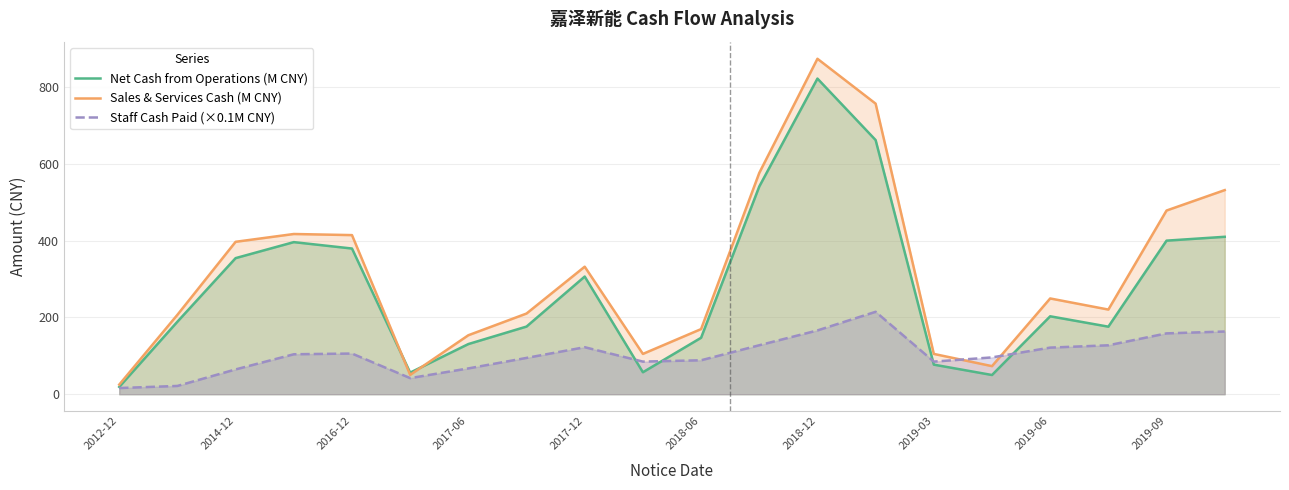

List the series in order of their overall mean, highest first.

Sales & Services Cash (M CNY), Net Cash from Operations (M CNY), Staff Cash Paid (×0.1M CNY)